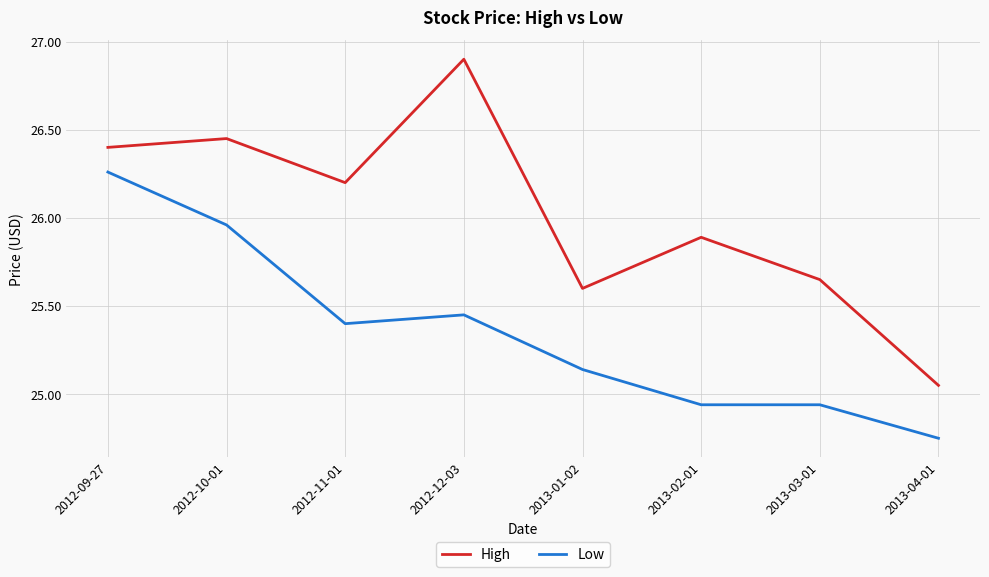

What position from the right is 2013-03-01?

2